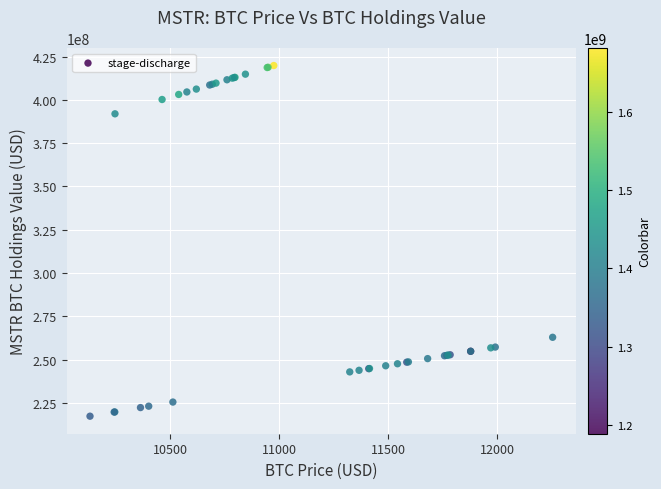

What Y value in the scatter plot is closest to 318575841?

262905947.9